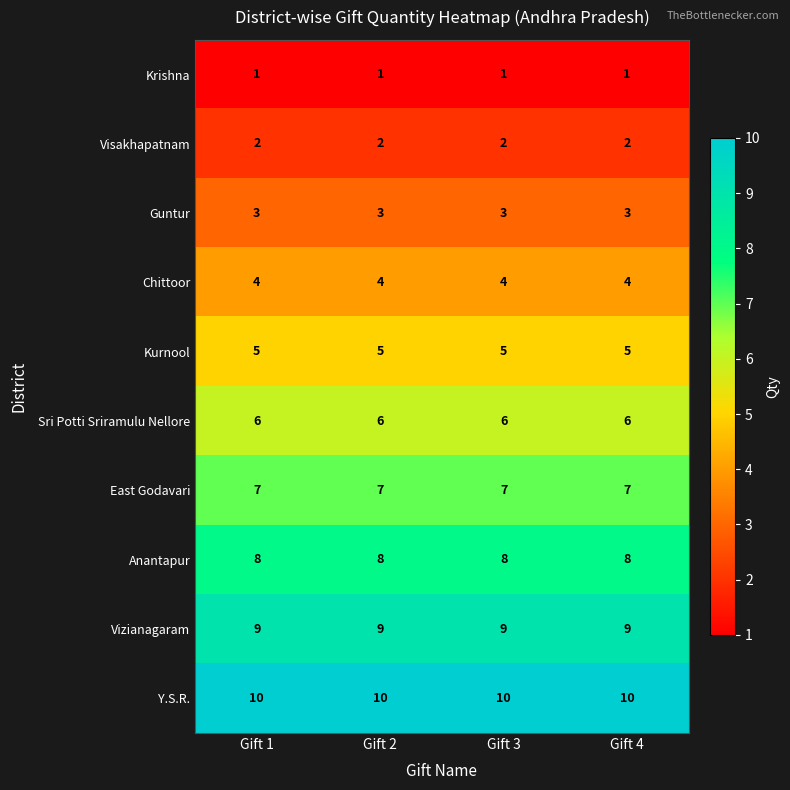

True or false: Anantapur has a value of 4 at Gift 1.

False